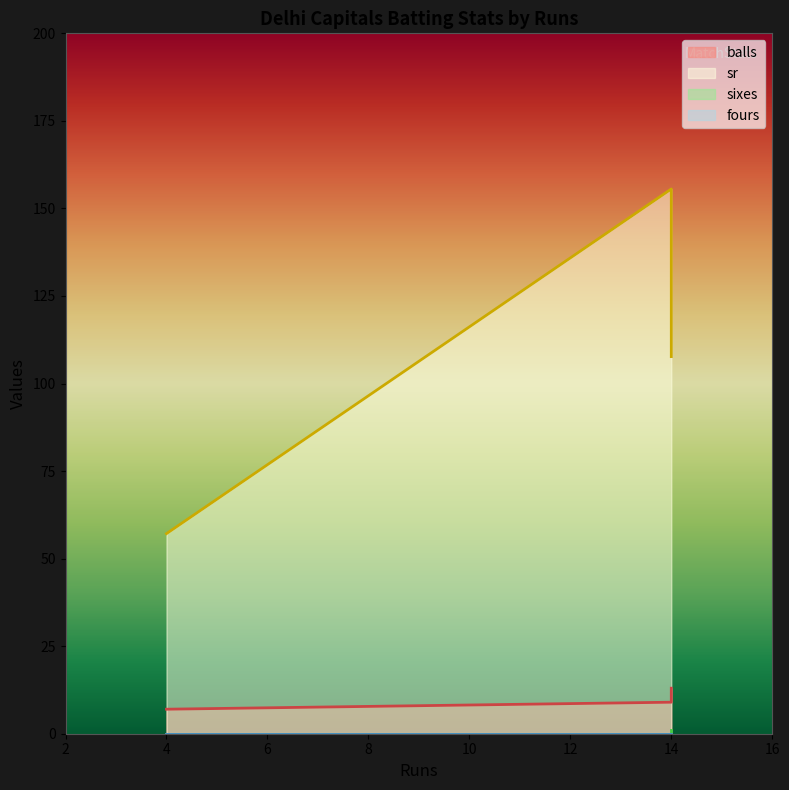

What is the difference between the highest and lowest values at 4?

57.1